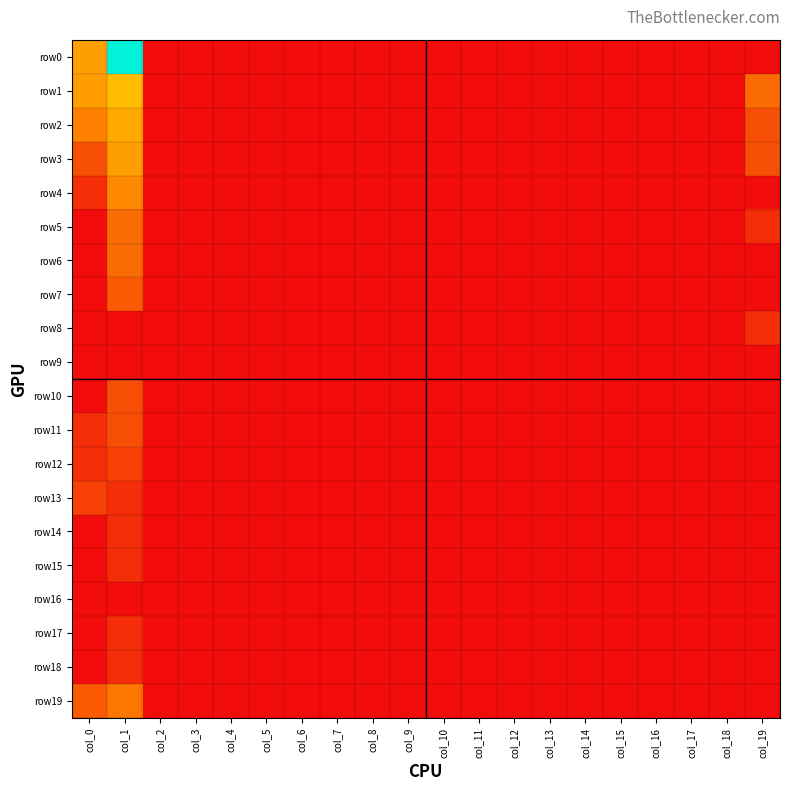

How many series are shown in this chart?

20